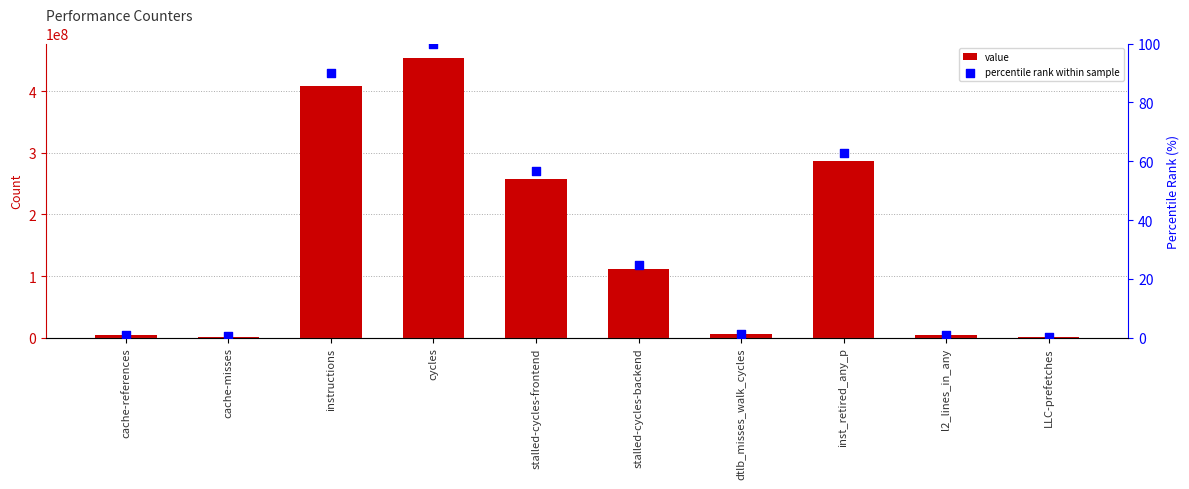

Which series has the largest total across all categories?

value